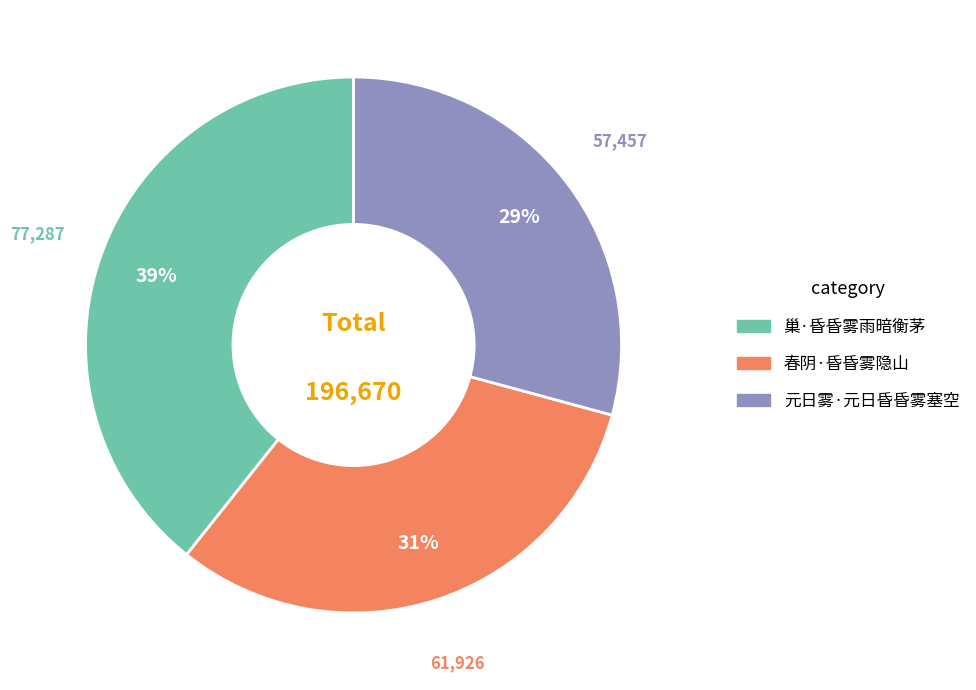

Is it true that 春阴·昏昏雾隐山 is 31% of the pie?

True